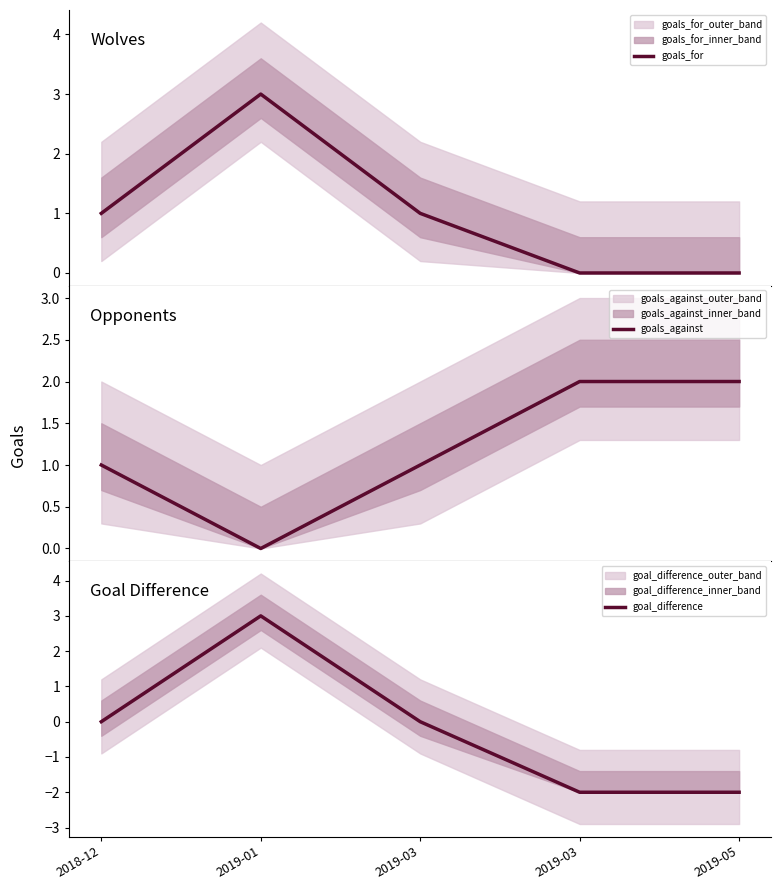

Rank the series by their maximum value, from highest to lowest.

goals_for, goal_difference, goals_against